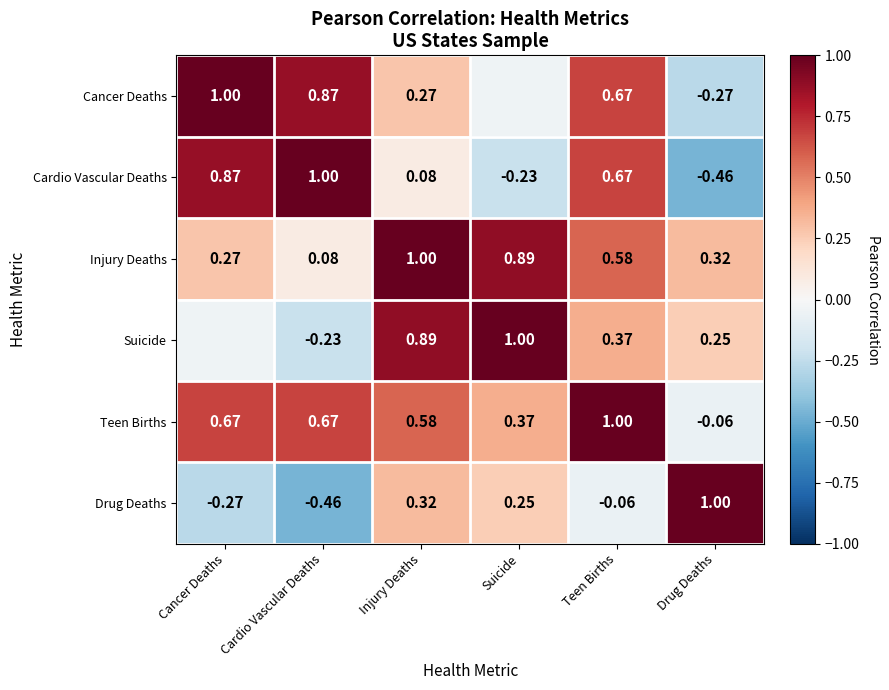

At which label does Cardio Vascular Deaths reach its minimum?

Drug Deaths